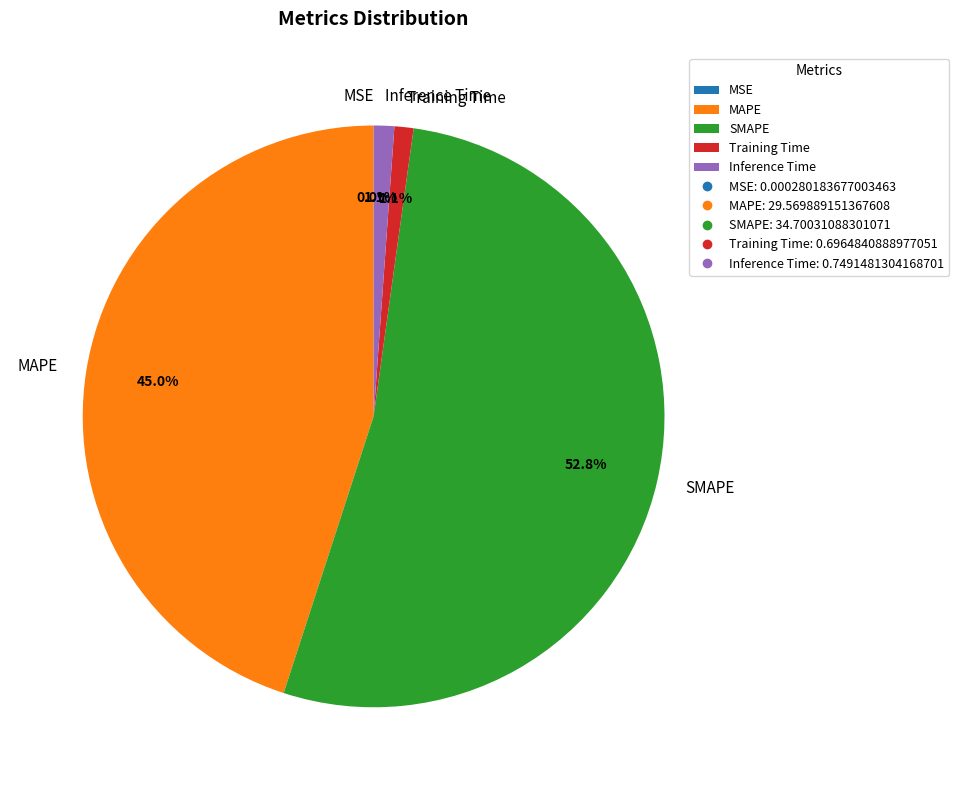

Is it true that Training Time is 1% of the pie?

True